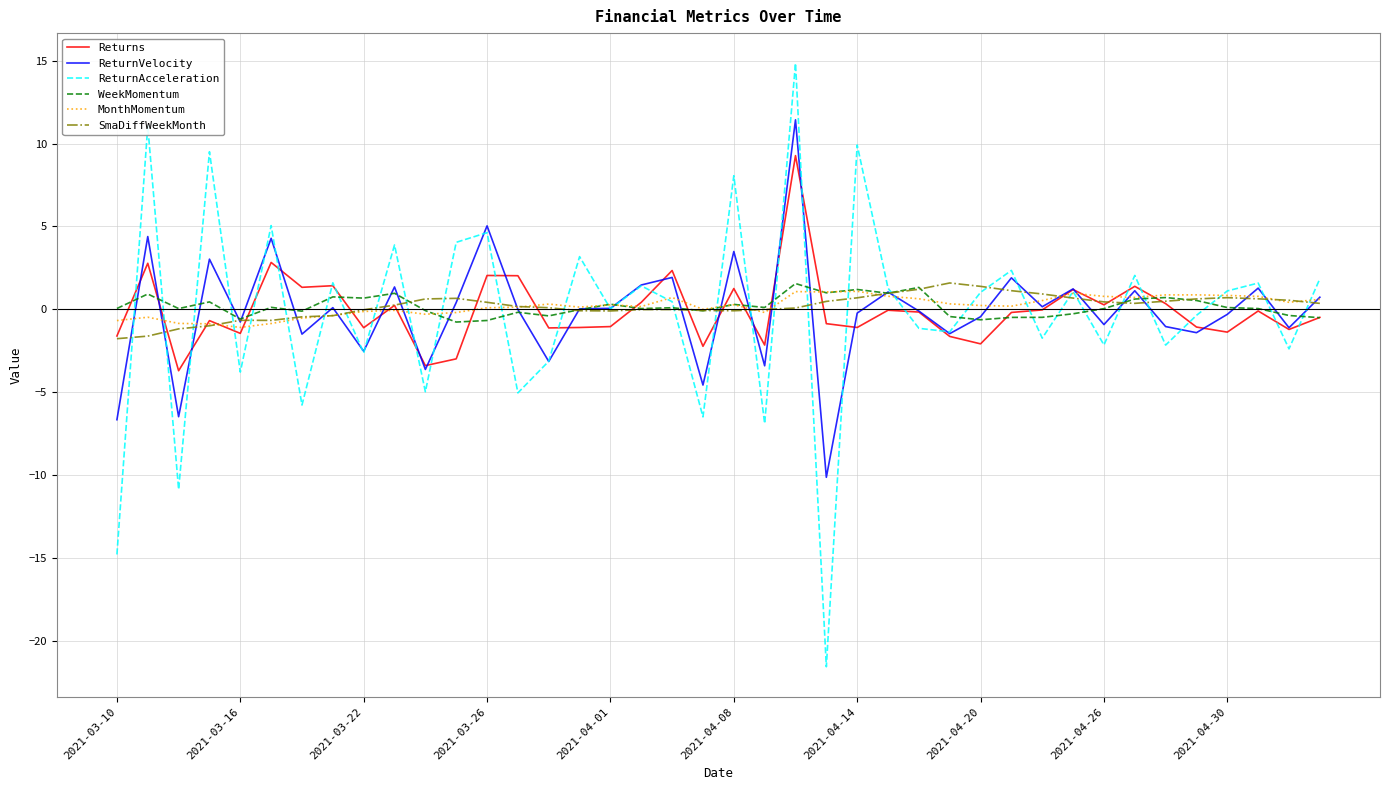

Which series has the widest spread of values?

ReturnAcceleration